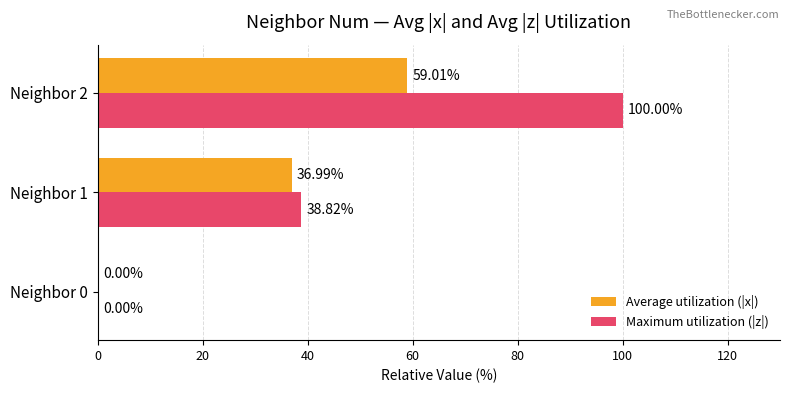

What is the sum of all Maximum utilization (|z|) values?

138.8